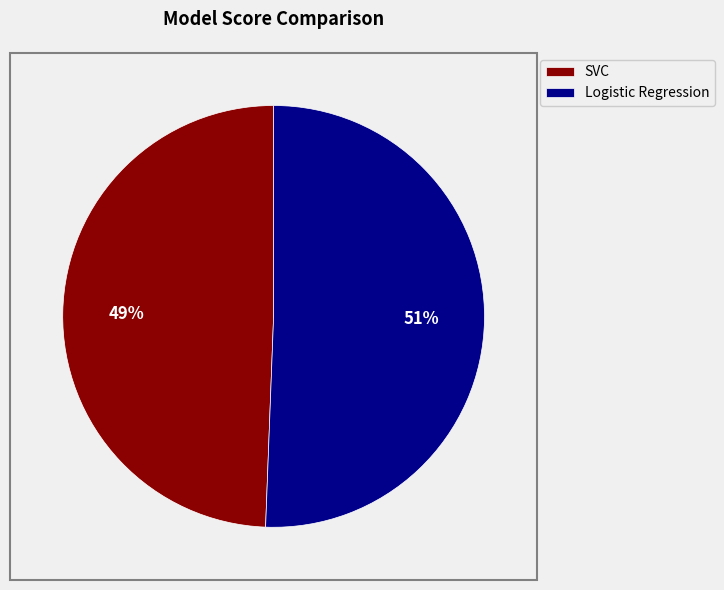

Combined, do Logistic Regression and SVC account for over 50%?

Yes